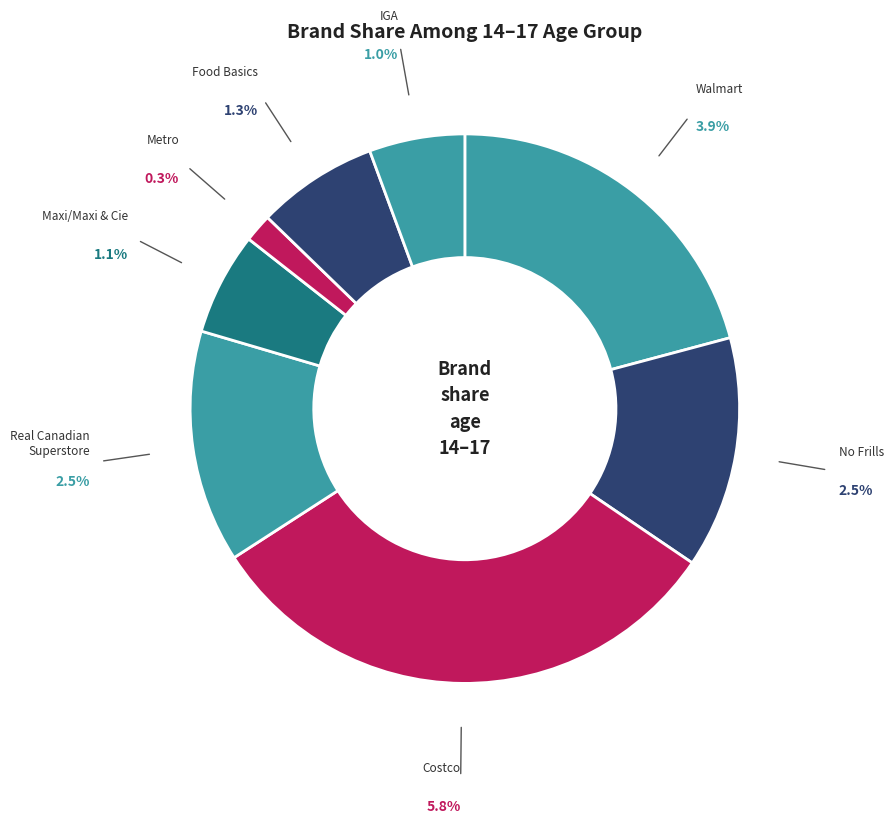

Which category has the biggest portion of the pie?

Costco